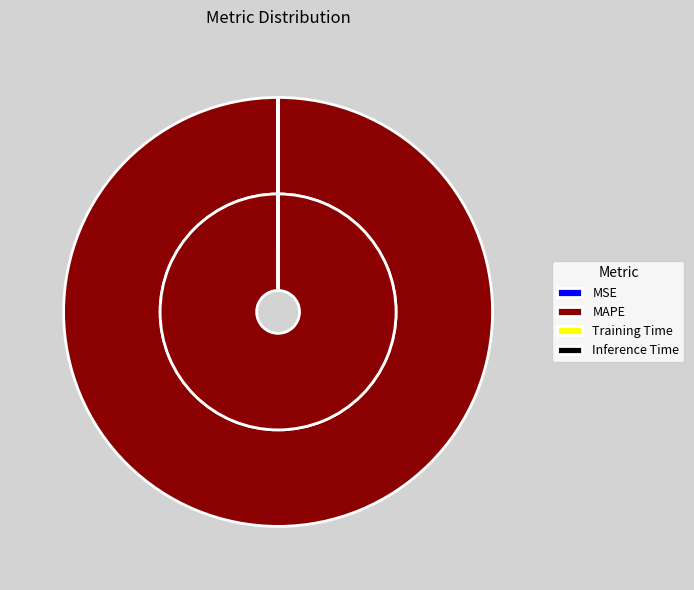

Is there a majority slice in this chart?

Yes